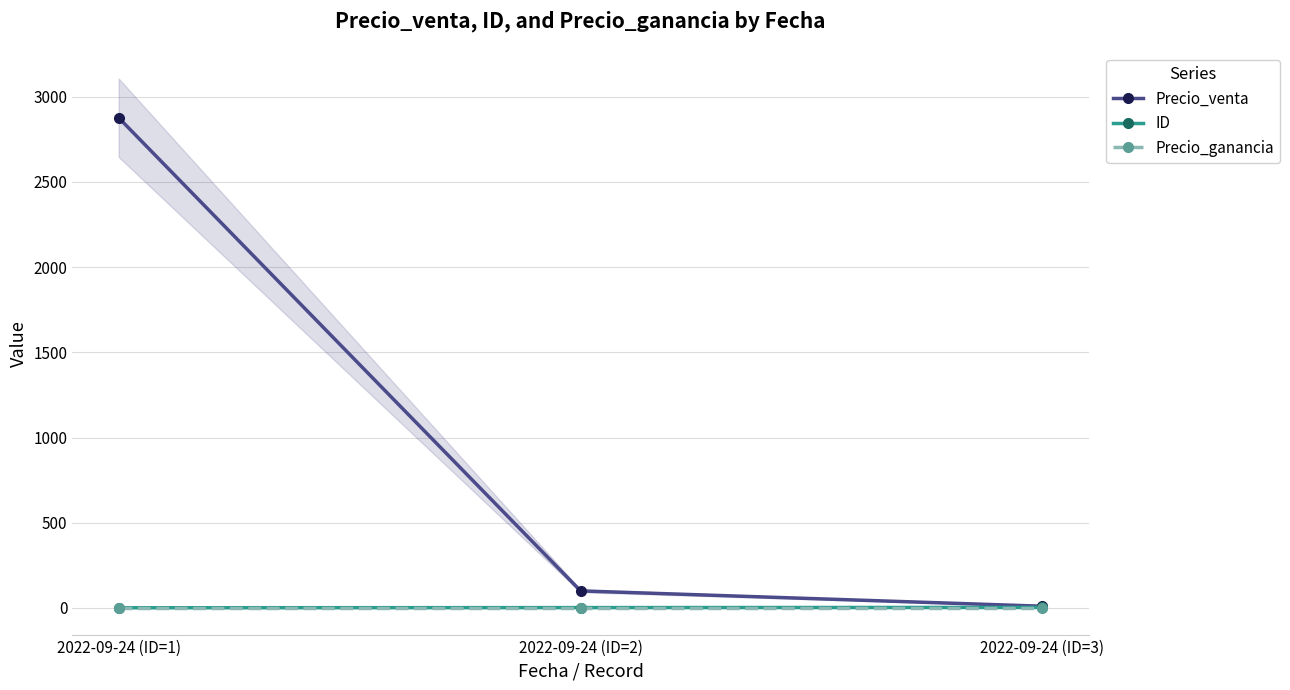

At which label is Precio_ganancia closest to 0?

2022-09-24 (ID=1)